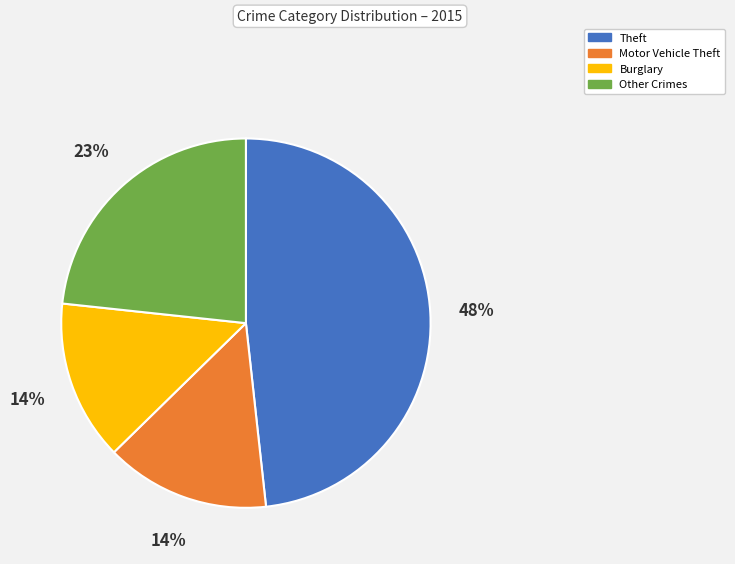

How many segments does this pie chart have?

4